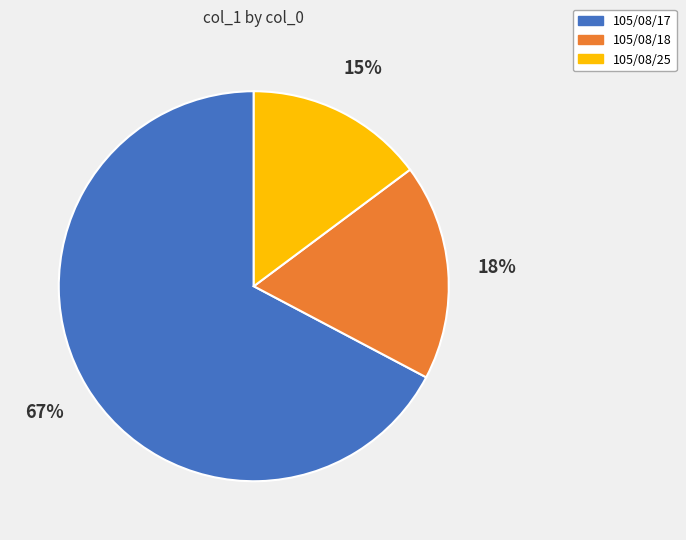

To the nearest percent, what is the combined percentage of 105/08/18 and 105/08/25?

33%